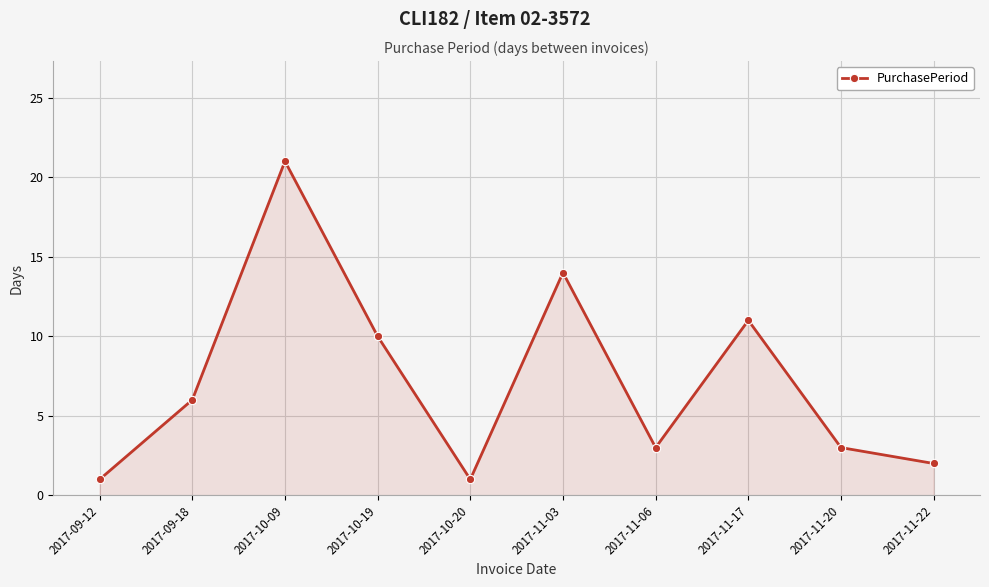

What is the difference between the second highest and second lowest values?

13